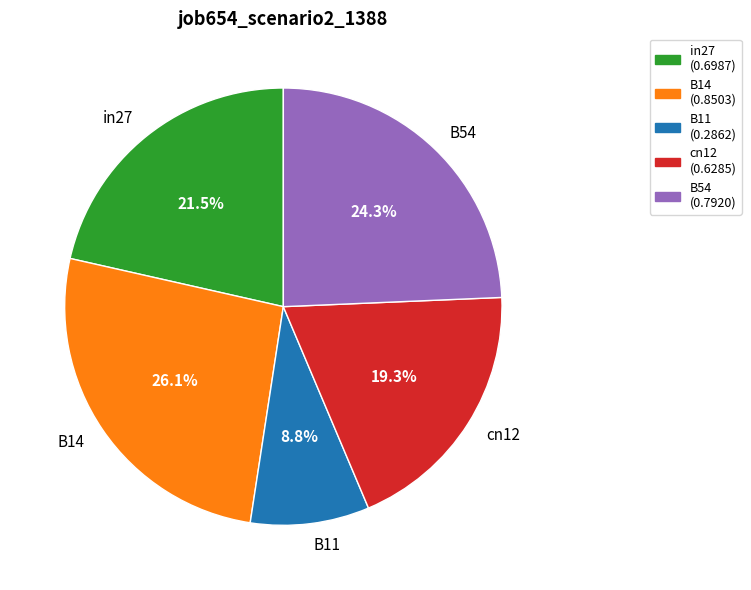

To the nearest percent, what percentage of the pie is B14?

26%